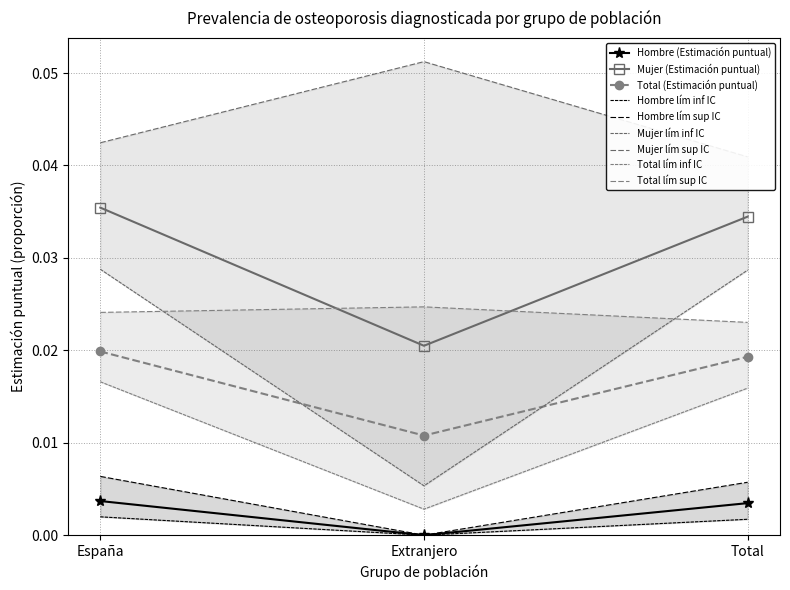

At which label is Hombre (Estimación puntual) closest to 0?

Extranjero